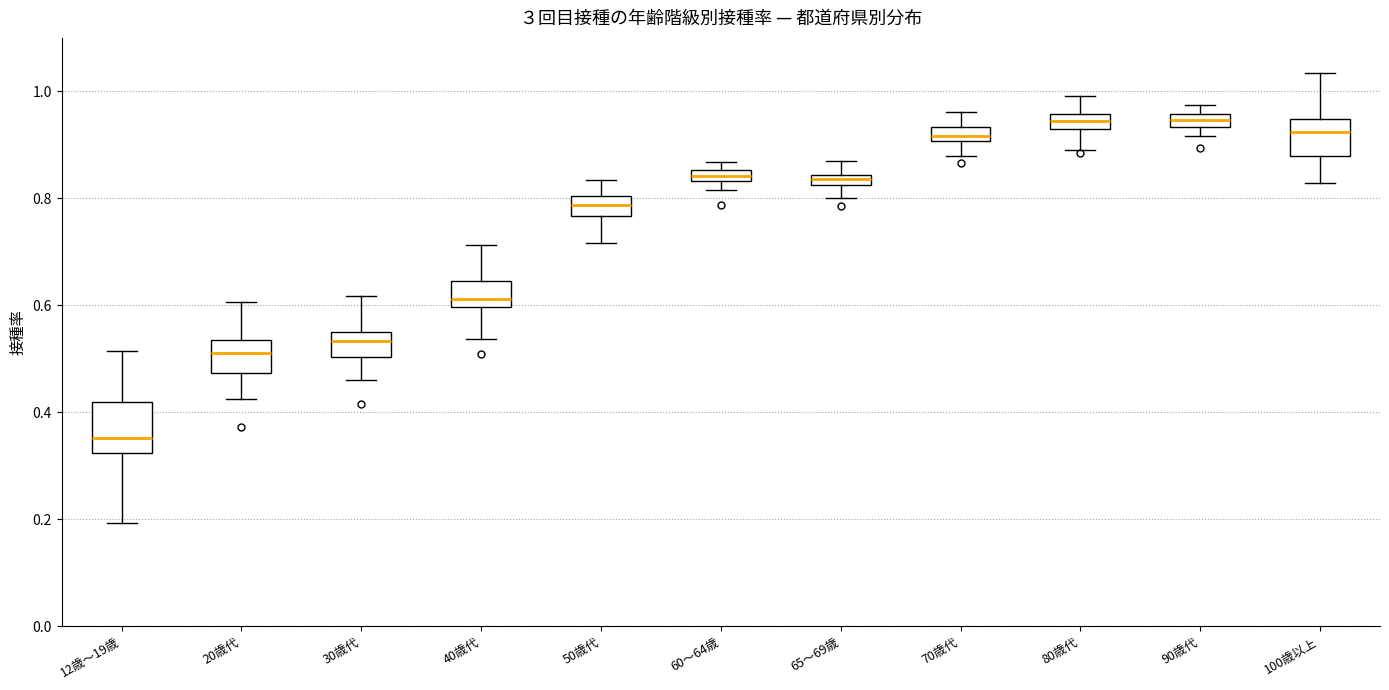

Comparing the boxes themselves (not the whiskers), which one is the tallest?

12歳～19歳